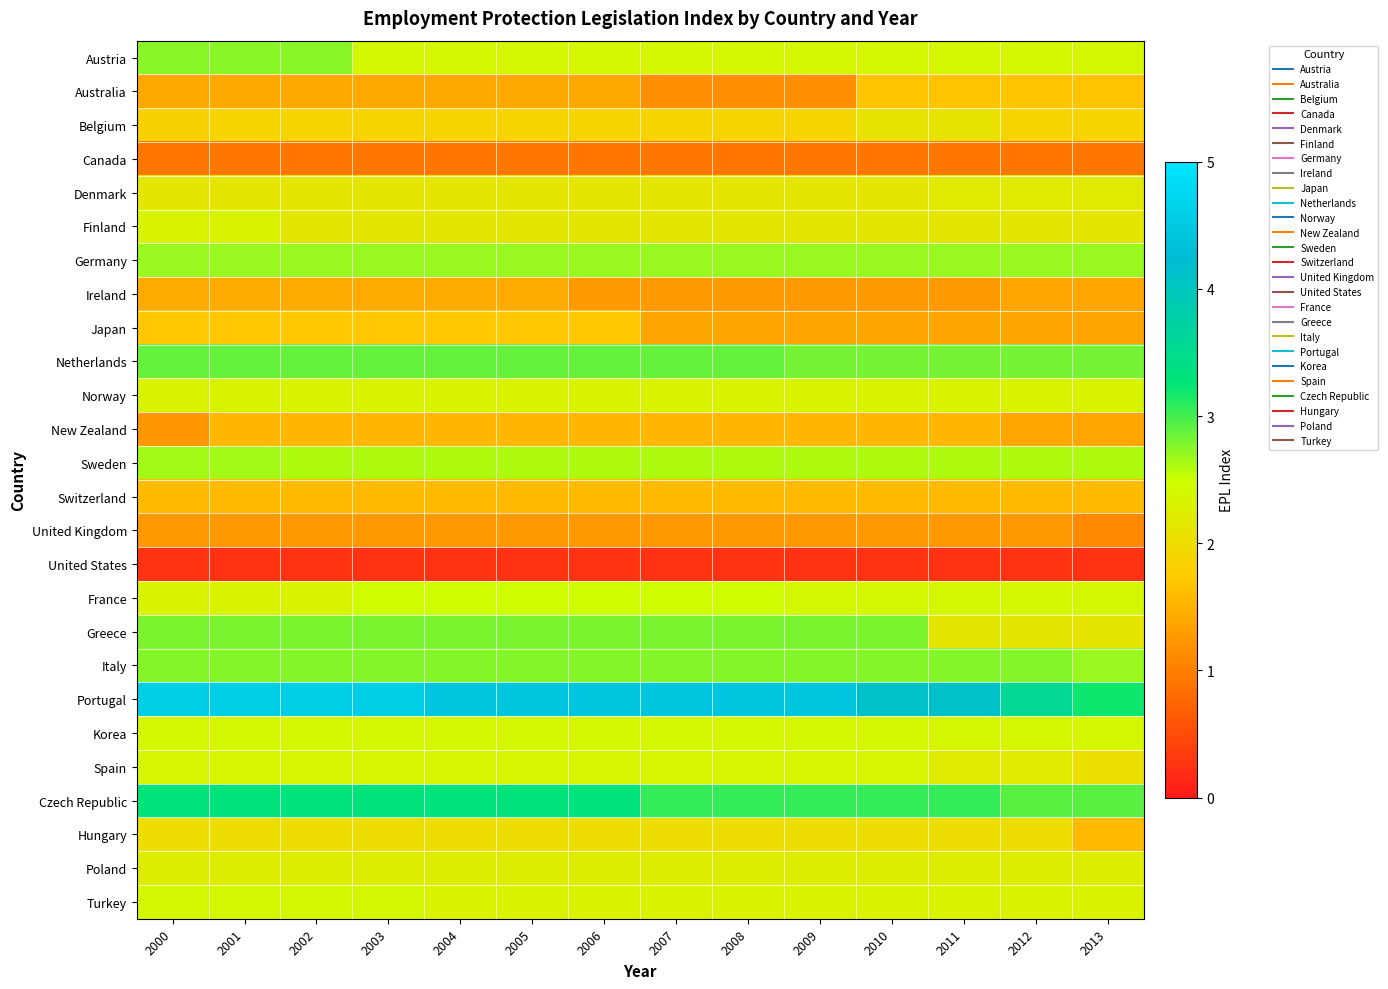

Reading left to right, what are all the values shown in this chart?

Austria: 2000=2.8	2001=2.8	2002=2.8	2003=2.4	2004=2.4	2005=2.4	2006=2.4	2007=2.4	2008=2.4	2009=2.4	2010=2.4	2011=2.4	2012=2.4	2013=2.4
Australia: 2000=1.4	2001=1.4	2002=1.4	2003=1.4	2004=1.4	2005=1.4	2006=1.4	2007=1.2	2008=1.2	2009=1.2	2010=1.7	2011=1.7	2012=1.7	2013=1.7
Belgium: 2000=1.8	2001=1.9	2002=1.9	2003=1.9	2004=1.9	2005=1.9	2006=1.9	2007=1.9	2008=1.9	2009=1.9	2010=2.1	2011=2.1	2012=1.9	2013=1.9
Canada: 2000=0.9	2001=0.9	2002=0.9	2003=0.9	2004=0.9	2005=0.9	2006=0.9	2007=0.9	2008=0.9	2009=0.9	2010=0.9	2011=0.9	2012=0.9	2013=0.9
Denmark: 2000=2.1	2001=2.1	2002=2.1	2003=2.1	2004=2.1	2005=2.1	2006=2.1	2007=2.1	2008=2.1	2009=2.1	2010=2.1	2011=2.2	2012=2.2	2013=2.2
Finland: 2000=2.3	2001=2.3	2002=2.2	2003=2.2	2004=2.2	2005=2.2	2006=2.2	2007=2.2	2008=2.2	2009=2.2	2010=2.2	2011=2.2	2012=2.2	2013=2.2
Germany: 2000=2.7	2001=2.7	2002=2.7	2003=2.7	2004=2.7	2005=2.7	2006=2.7	2007=2.7	2008=2.7	2009=2.7	2010=2.7	2011=2.7	2012=2.7	2013=2.7
Ireland: 2000=1.4	2001=1.4	2002=1.4	2003=1.4	2004=1.4	2005=1.4	2006=1.3	2007=1.3	2008=1.3	2009=1.3	2010=1.3	2011=1.3	2012=1.4	2013=1.4
Japan: 2000=1.7	2001=1.7	2002=1.7	2003=1.7	2004=1.7	2005=1.7	2006=1.7	2007=1.4	2008=1.4	2009=1.4	2010=1.4	2011=1.4	2012=1.4	2013=1.4
Netherlands: 2000=2.9	2001=2.9	2002=2.9	2003=2.9	2004=2.9	2005=2.9	2006=2.9	2007=2.9	2008=2.9	2009=2.8	2010=2.8	2011=2.8	2012=2.8	2013=2.8
Norway: 2000=2.3	2001=2.3	2002=2.3	2003=2.3	2004=2.3	2005=2.3	2006=2.3	2007=2.3	2008=2.3	2009=2.3	2010=2.3	2011=2.3	2012=2.3	2013=2.3
New Zealand: 2000=1.2	2001=1.6	2002=1.6	2003=1.6	2004=1.6	2005=1.6	2006=1.6	2007=1.6	2008=1.6	2009=1.6	2010=1.6	2011=1.6	2012=1.4	2013=1.4
Sweden: 2000=2.7	2001=2.7	2002=2.6	2003=2.6	2004=2.6	2005=2.6	2006=2.6	2007=2.6	2008=2.6	2009=2.6	2010=2.6	2011=2.6	2012=2.6	2013=2.6
Switzerland: 2000=1.6	2001=1.6	2002=1.6	2003=1.6	2004=1.6	2005=1.6	2006=1.6	2007=1.6	2008=1.6	2009=1.6	2010=1.6	2011=1.6	2012=1.6	2013=1.6
United Kingdom: 2000=1.3	2001=1.3	2002=1.3	2003=1.3	2004=1.3	2005=1.3	2006=1.3	2007=1.3	2008=1.3	2009=1.3	2010=1.3	2011=1.3	2012=1.3	2013=1.1
United States: 2000=0.3	2001=0.3	2002=0.3	2003=0.3	2004=0.3	2005=0.3	2006=0.3	2007=0.3	2008=0.3	2009=0.3	2010=0.3	2011=0.3	2012=0.3	2013=0.3
France: 2000=2.3	2001=2.3	2002=2.3	2003=2.5	2004=2.5	2005=2.5	2006=2.5	2007=2.5	2008=2.5	2009=2.4	2010=2.4	2011=2.4	2012=2.4	2013=2.4
Greece: 2000=2.8	2001=2.8	2002=2.8	2003=2.8	2004=2.8	2005=2.8	2006=2.8	2007=2.8	2008=2.8	2009=2.8	2010=2.8	2011=2.2	2012=2.2	2013=2.1
Italy: 2000=2.8	2001=2.8	2002=2.8	2003=2.8	2004=2.8	2005=2.8	2006=2.8	2007=2.8	2008=2.8	2009=2.8	2010=2.8	2011=2.8	2012=2.8	2013=2.7
Portugal: 2000=4.6	2001=4.6	2002=4.6	2003=4.6	2004=4.4	2005=4.4	2006=4.4	2007=4.4	2008=4.4	2009=4.4	2010=4.1	2011=4.1	2012=3.6	2013=3.2
Korea: 2000=2.4	2001=2.4	2002=2.4	2003=2.4	2004=2.4	2005=2.4	2006=2.4	2007=2.4	2008=2.4	2009=2.4	2010=2.4	2011=2.4	2012=2.4	2013=2.4
Spain: 2000=2.4	2001=2.4	2002=2.4	2003=2.4	2004=2.4	2005=2.4	2006=2.4	2007=2.4	2008=2.4	2009=2.4	2010=2.4	2011=2.2	2012=2.2	2013=2.0
Czech Republic: 2000=3.3	2001=3.3	2002=3.3	2003=3.3	2004=3.3	2005=3.3	2006=3.3	2007=3.1	2008=3.1	2009=3.1	2010=3.1	2011=3.1	2012=2.9	2013=2.9
Hungary: 2000=2.0	2001=2.0	2002=2.0	2003=2.0	2004=2.0	2005=2.0	2006=2.0	2007=2.0	2008=2.0	2009=2.0	2010=2.0	2011=2.0	2012=2.0	2013=1.6
Poland: 2000=2.2	2001=2.2	2002=2.2	2003=2.2	2004=2.2	2005=2.2	2006=2.2	2007=2.2	2008=2.2	2009=2.2	2010=2.2	2011=2.2	2012=2.2	2013=2.2
Turkey: 2000=2.4	2001=2.4	2002=2.4	2003=2.4	2004=2.3	2005=2.3	2006=2.3	2007=2.3	2008=2.3	2009=2.3	2010=2.3	2011=2.3	2012=2.3	2013=2.3